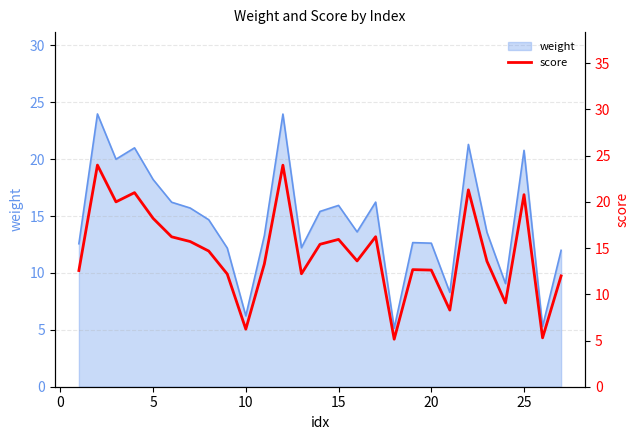

What is the highest value of the weight series?

24.0